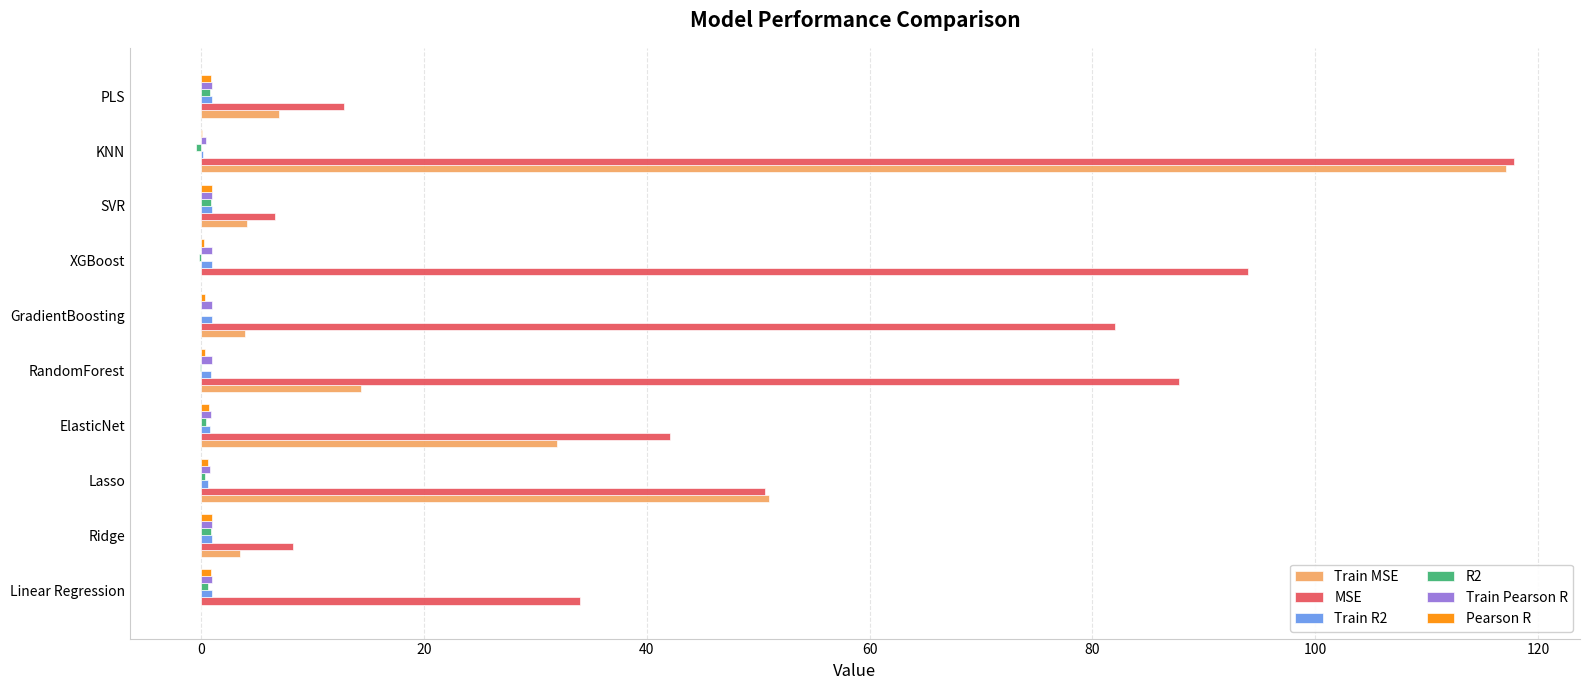

Between ElasticNet and XGBoost, which series saw the biggest shift?

MSE